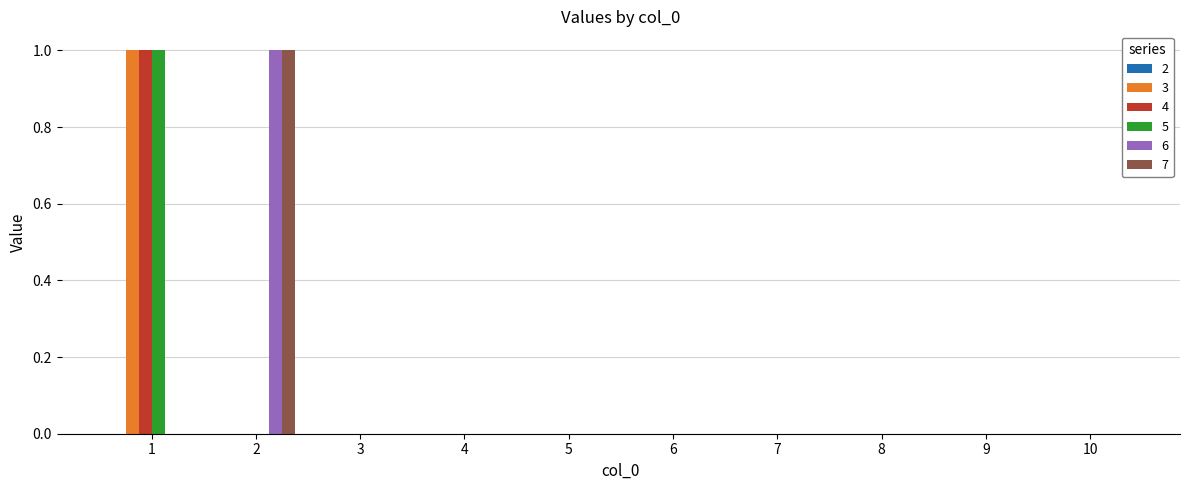

Which category has the highest value in the 7 series?

2